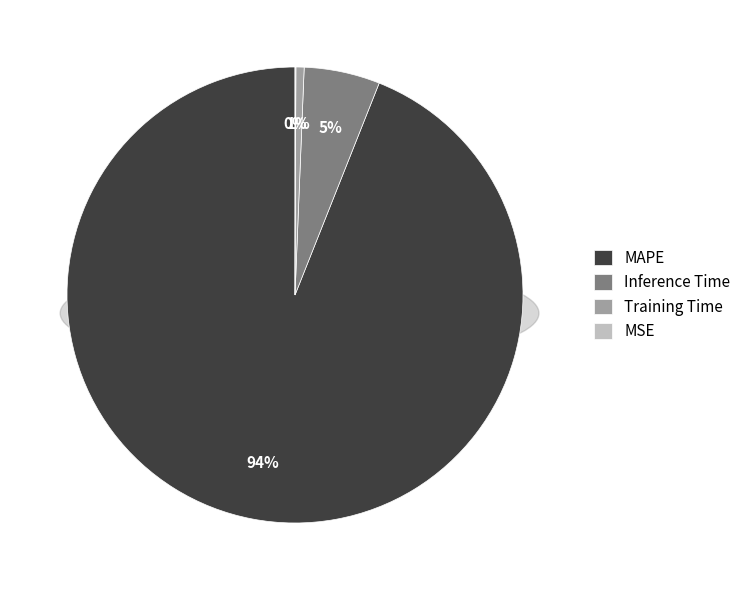

True or false: MAPE accounts for 94% of the total.

True